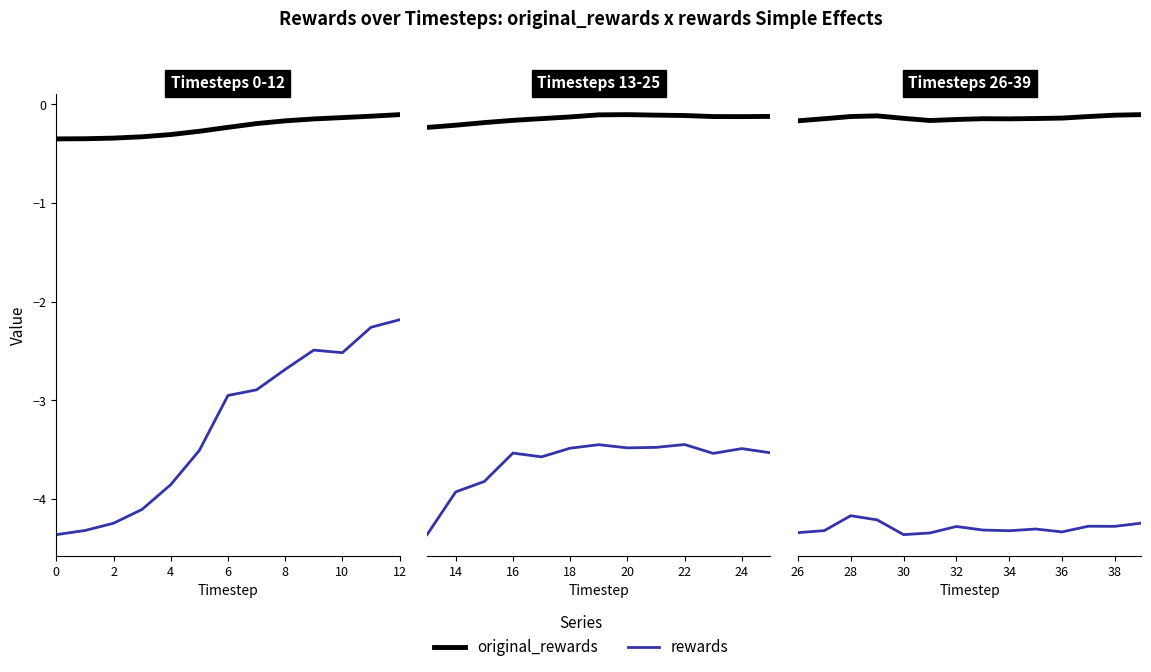

True or false: rewards and original_rewards intersect in this chart.

False